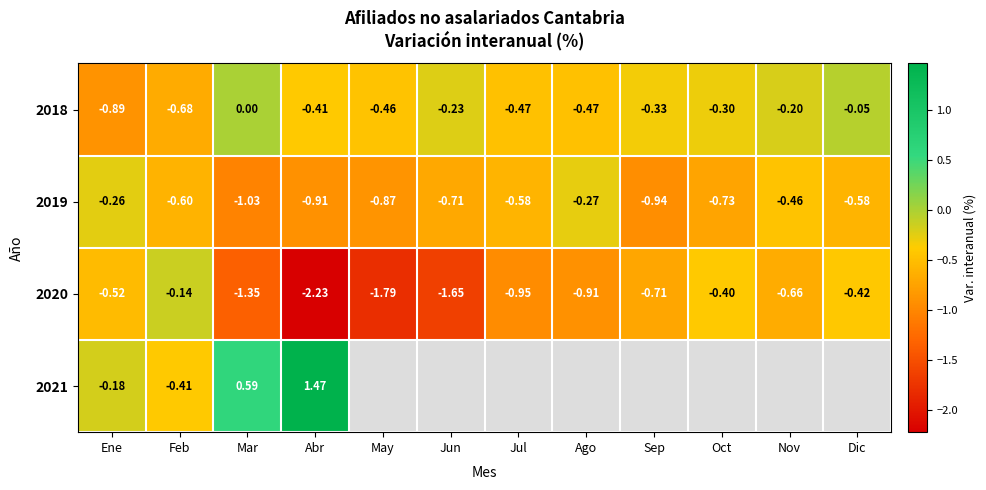

How many values in 2018 are below zero?

11